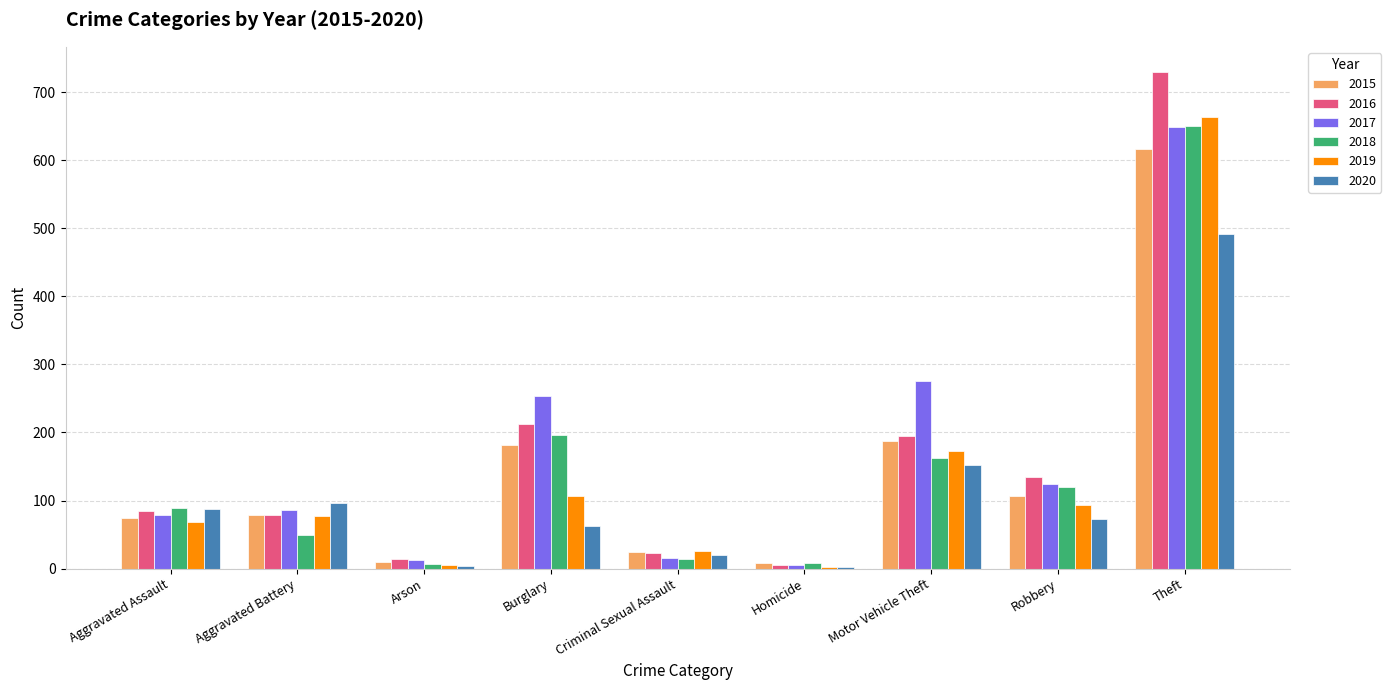

Count the number of categories in the chart.

9